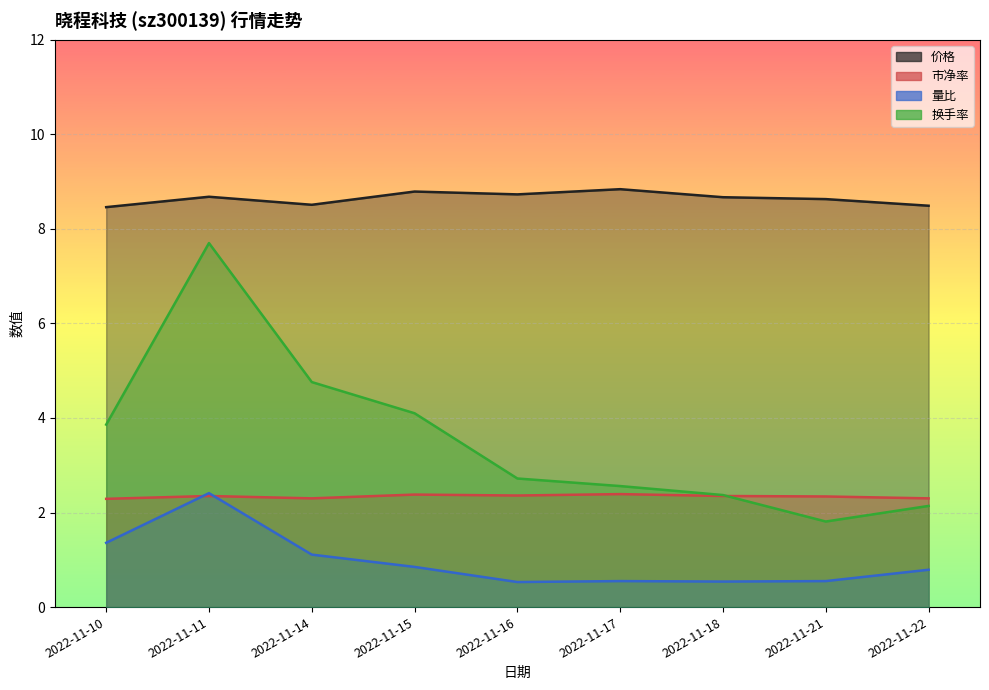

Which series has the largest range (max minus min)?

换手率